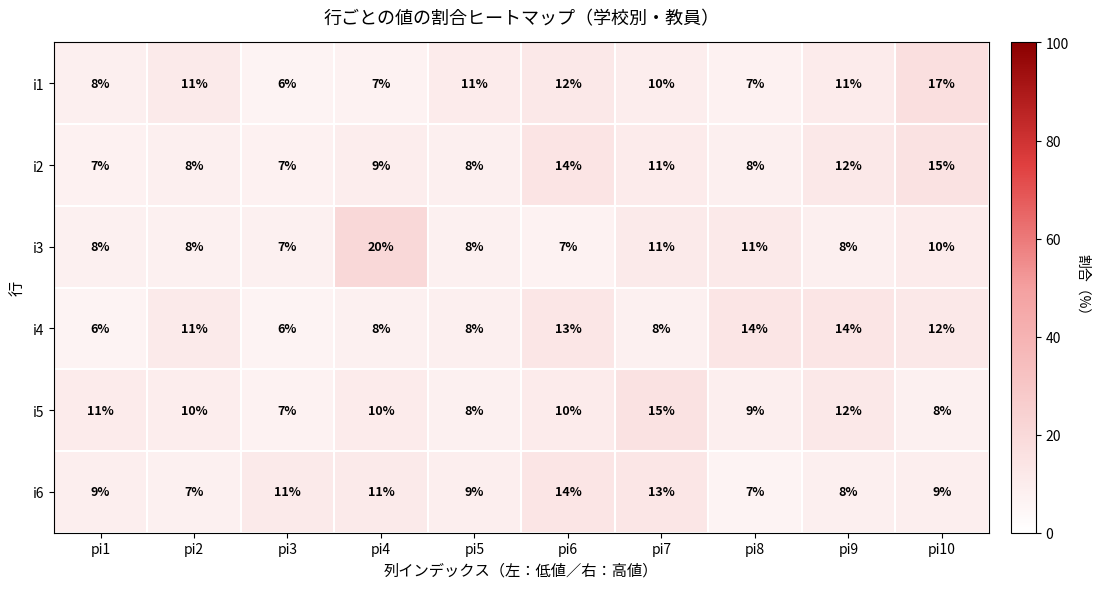

Where is i4 nearest to the value 10?

pi2